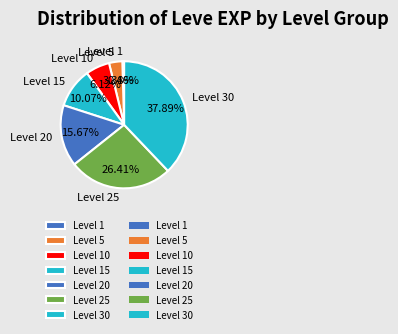

What is the smallest slice in the pie chart?

Level 1